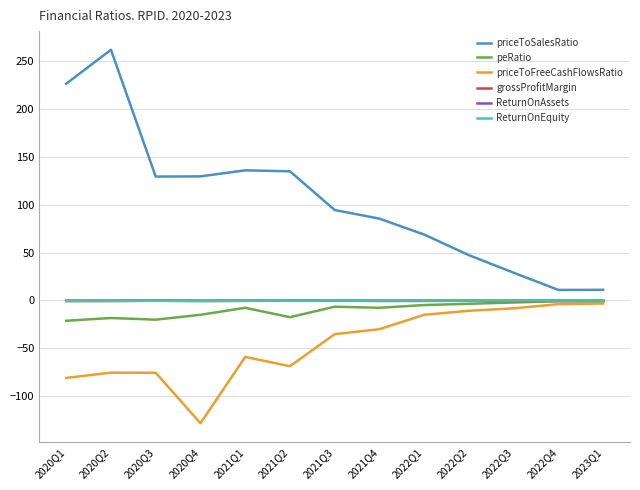

The value of priceToFreeCashFlowsRatio at 2020Q4 is -128.3. True or false?

True